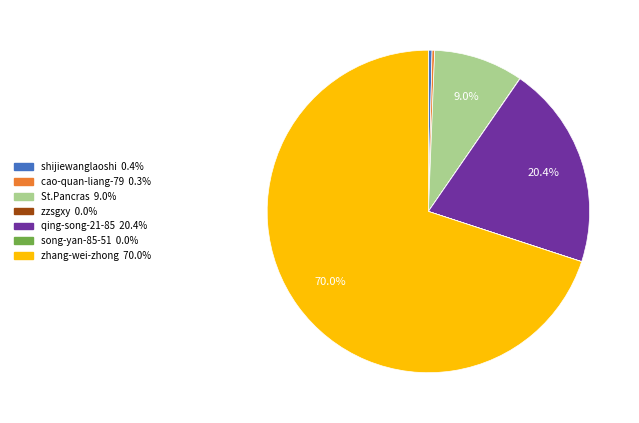

What portion of the pie excludes St.Pancras?

91.0%